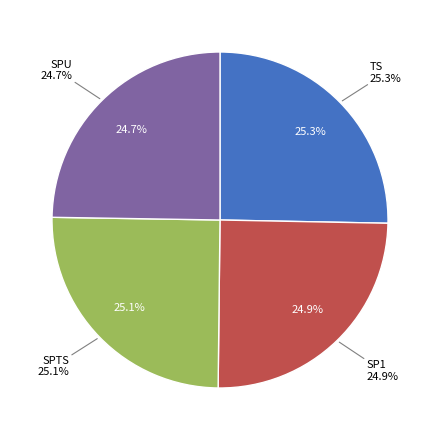

Which category has the biggest portion of the pie?

TS